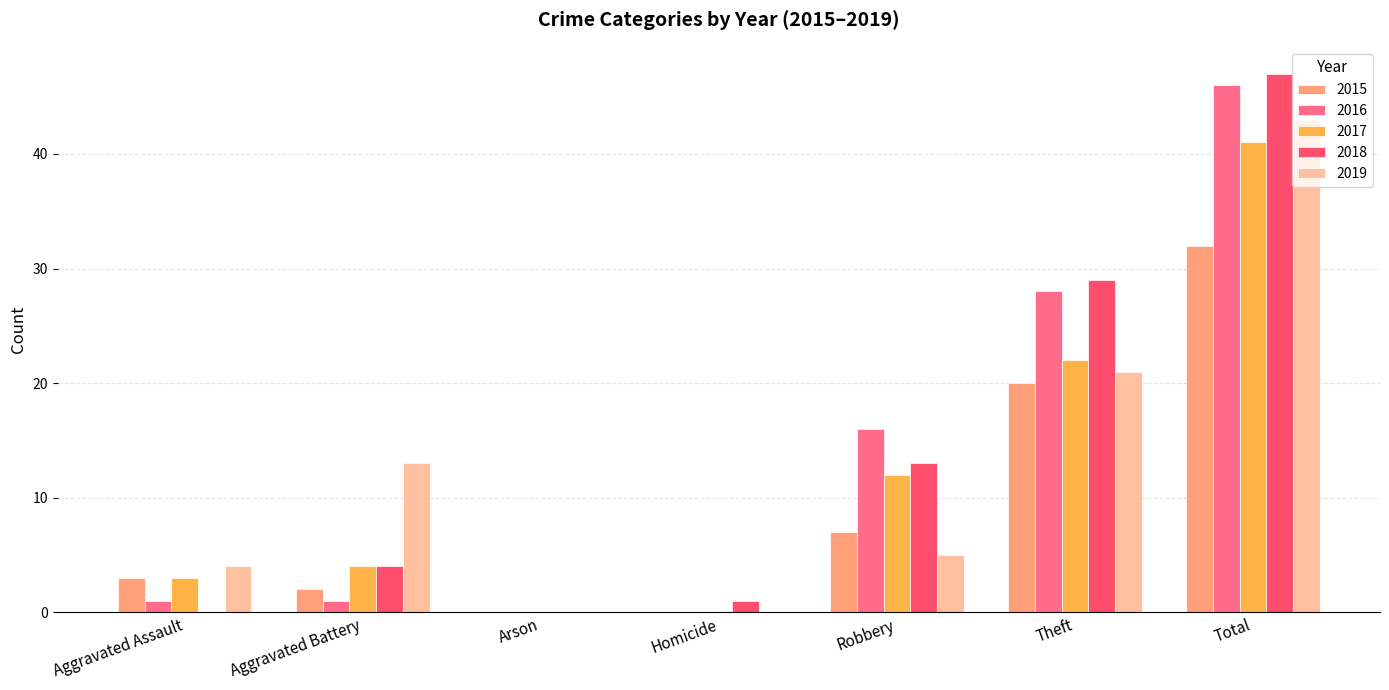

Reading left to right, extract all data points from this chart.

2015: 3	2	0	0	7	20	32
2016: 1	1	0	0	16	28	46
2017: 3	4	0	0	12	22	41
2018: 0	4	0	1	13	29	47
2019: 4	13	0	0	5	21	43